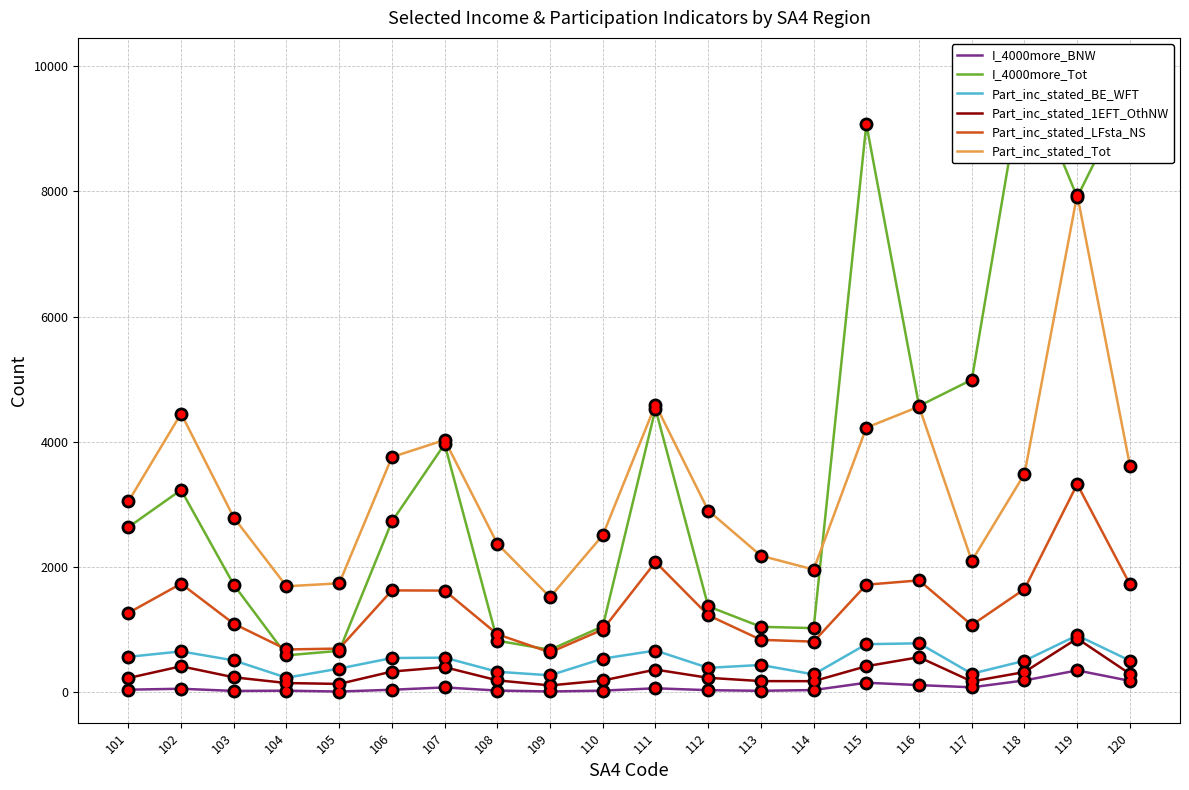

Where does the Part_inc_stated_BE_WFT series first go above 504?

101